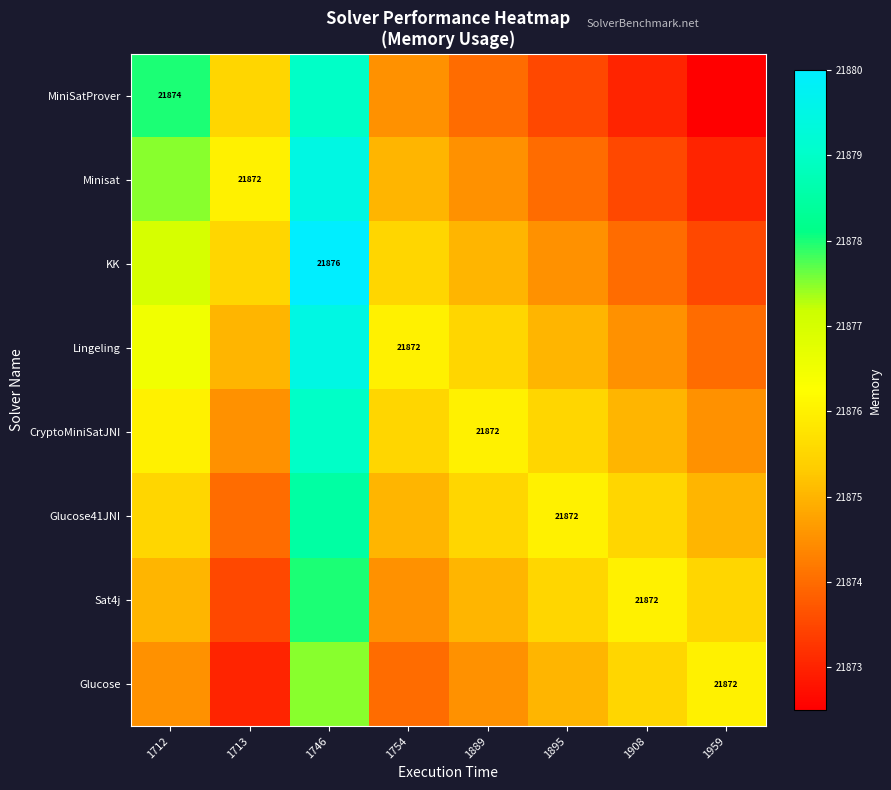

True or false: Glucose41JNI has a value of 21872.0 at 1895.

True